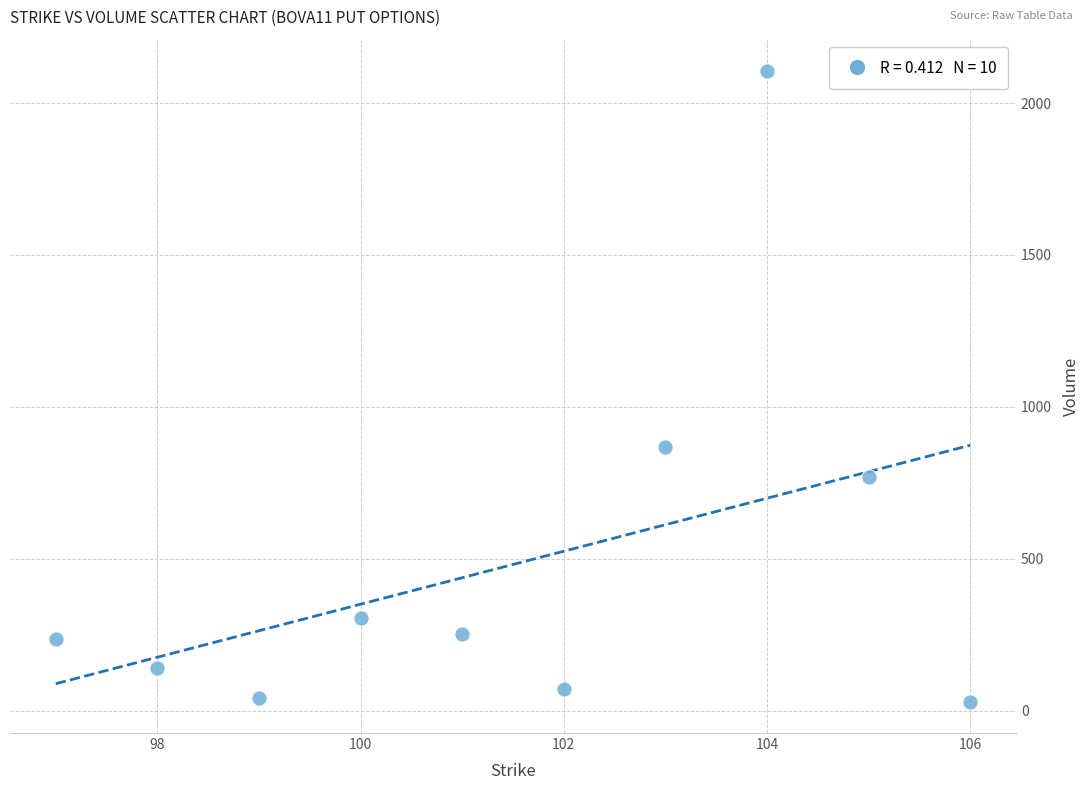

What is the average X value?

101.5